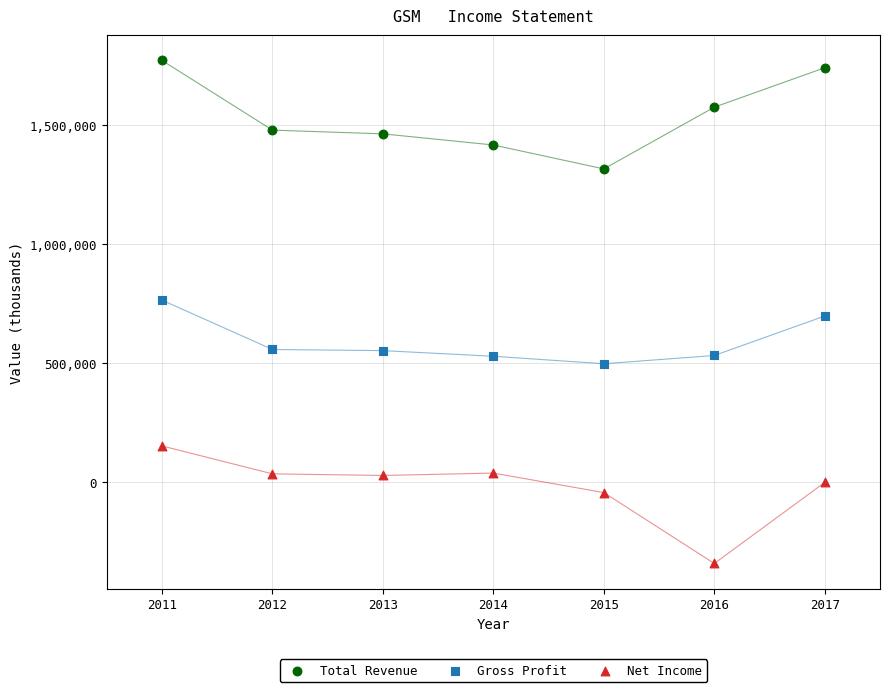

Which series has the largest Y range (max minus min)?

Net Income